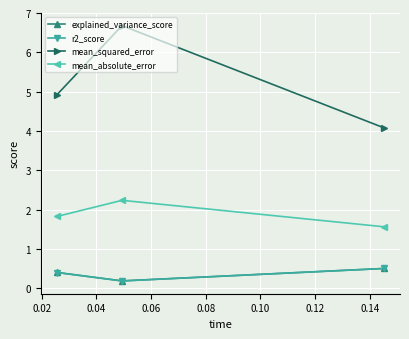

What is the value of the mean_squared_error point at the 2nd from the left?

6.7